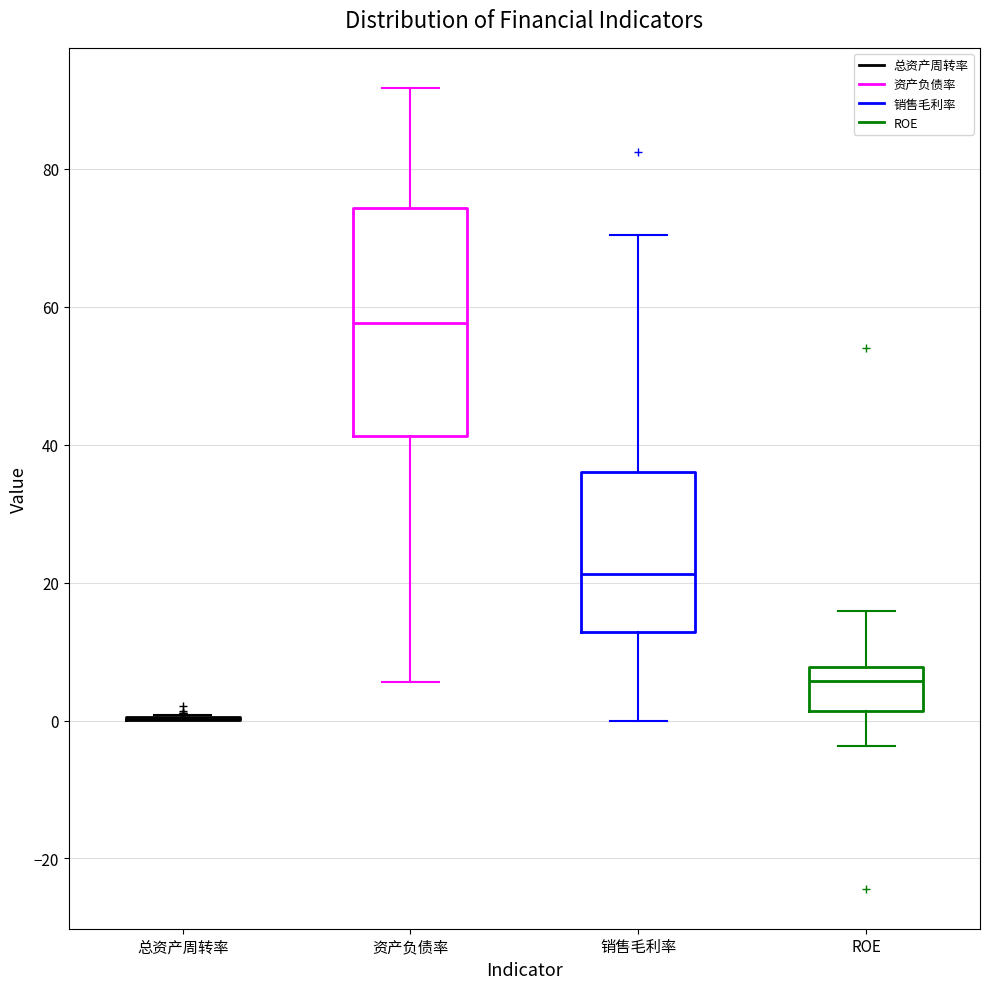

Comparing the boxes themselves (not the whiskers), which one is the tallest?

资产负债率